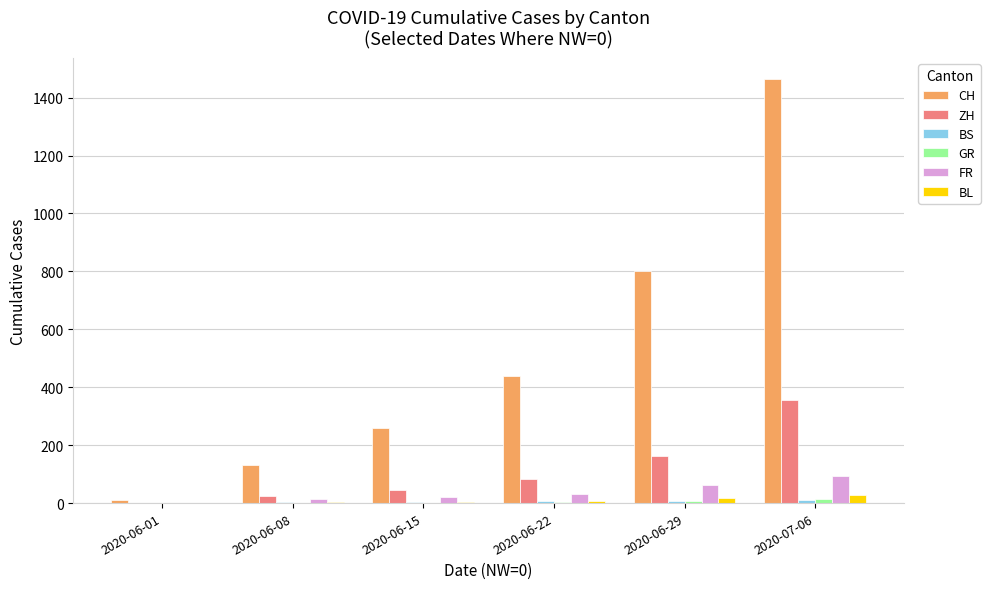

At which category is the sum across all series the highest?

2020-07-06